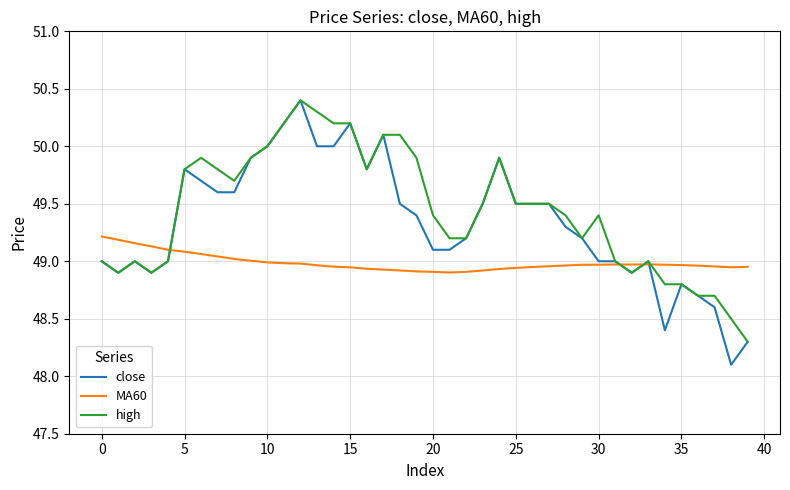

List the series in order of their overall mean, lowest first.

MA60, close, high